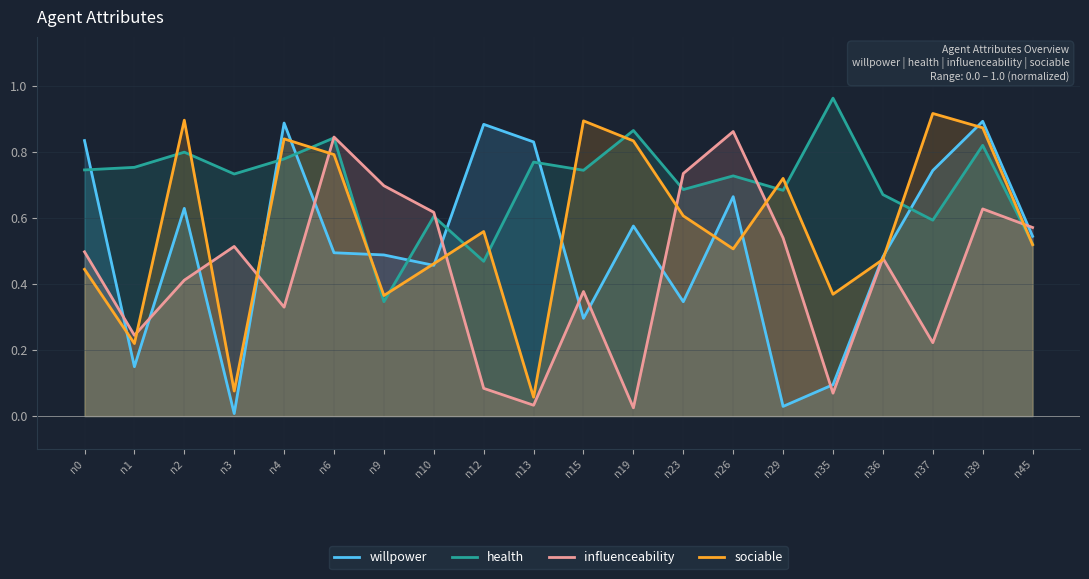

Does the chart display data point markers on the line(s)?

No